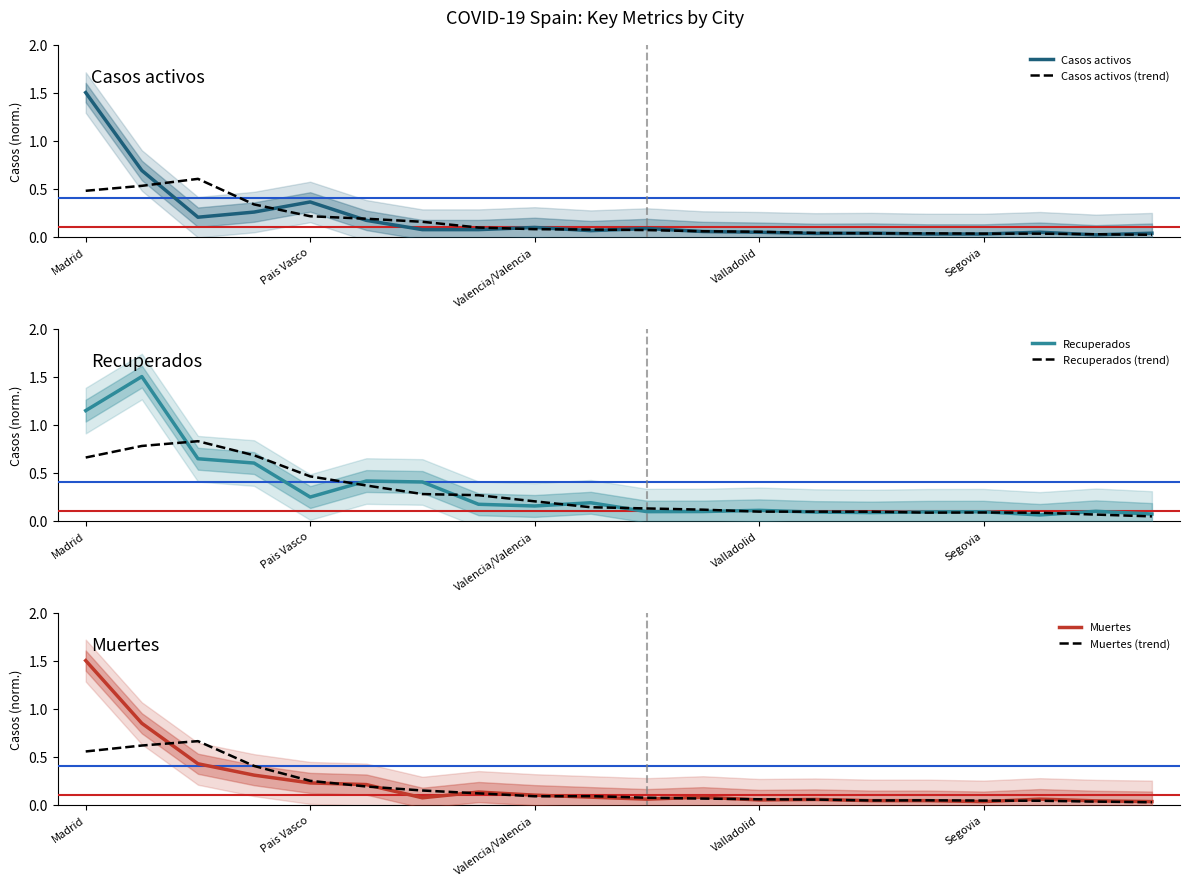

At how many categories does at least one series exceed 0?

20